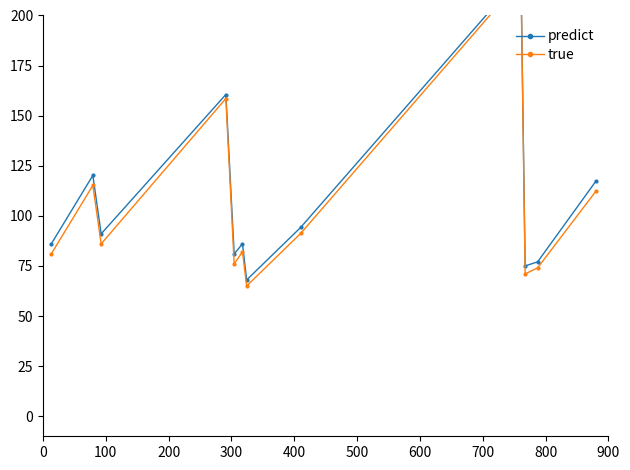

Rank the series at 0 from lowest to highest value.

true, predict